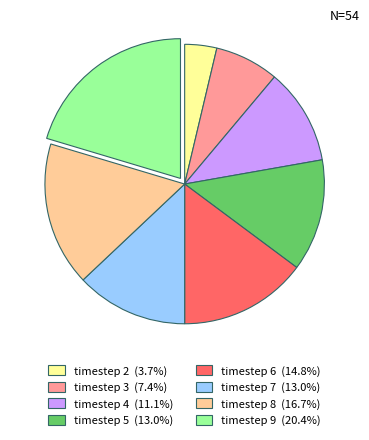

Is there any slice that represents more than half of the pie?

No